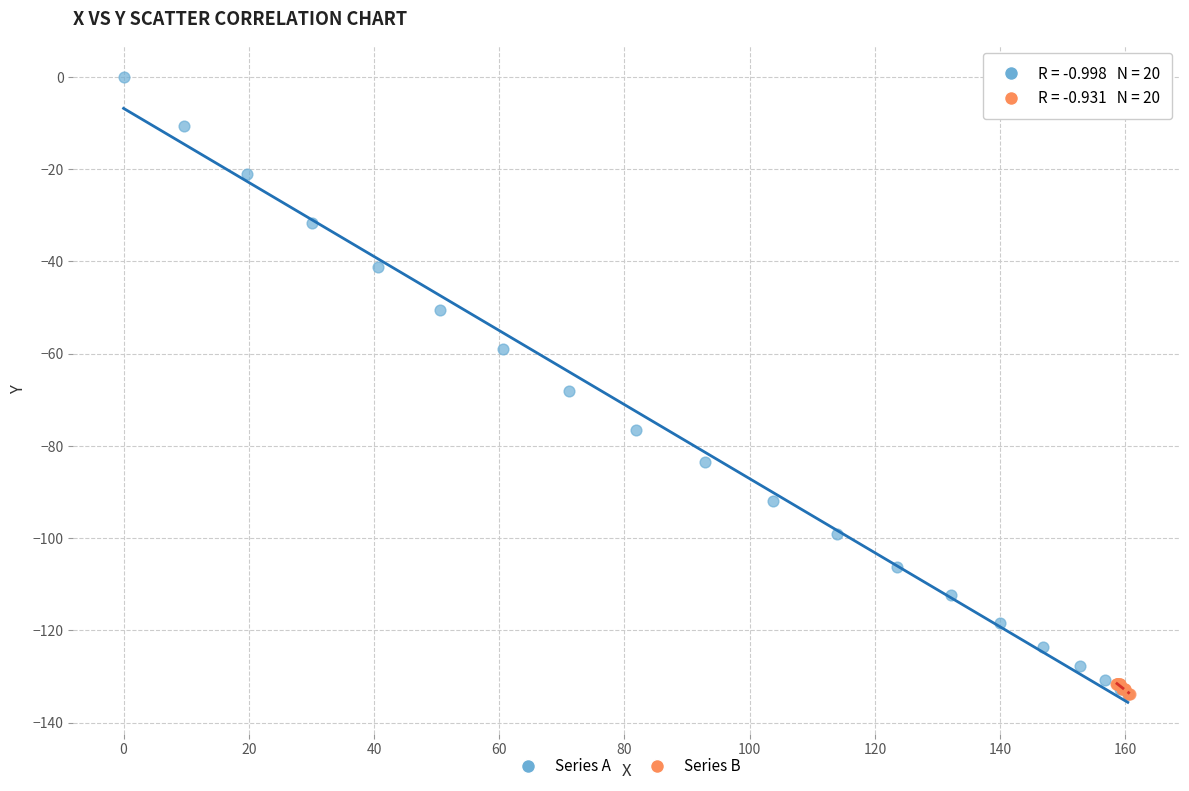

Which series has the largest Y range (max minus min)?

Series A